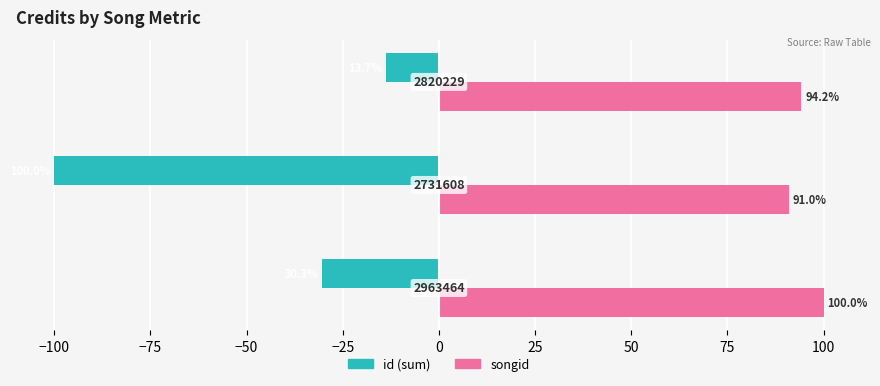

What are all the series names shown in the legend?

id (sum), songid